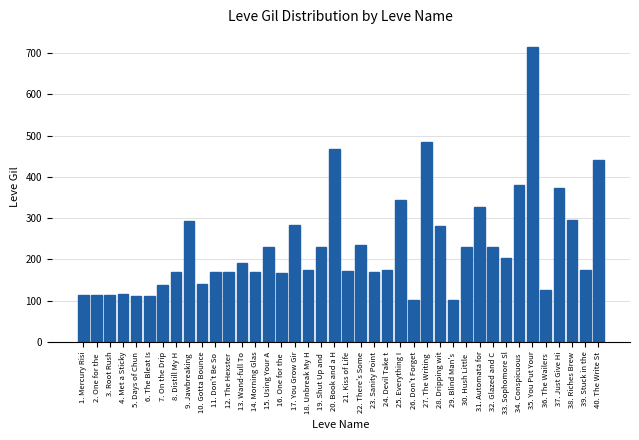

What is the sum of all values?

9228